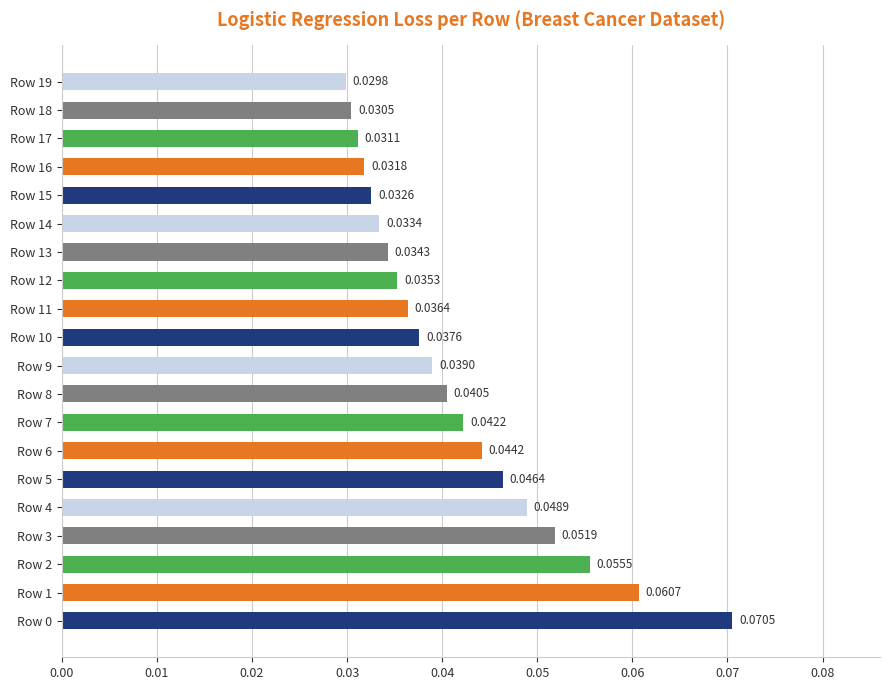

What is the sum of all values?

0.8